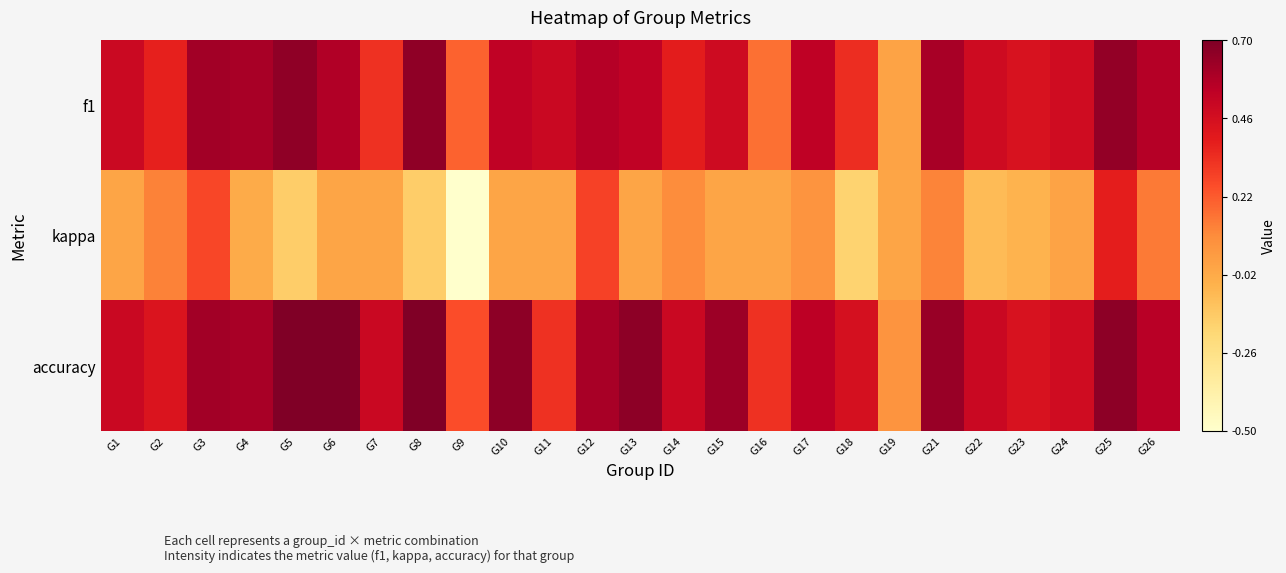

What is the minimum value shown in the chart?

-0.5